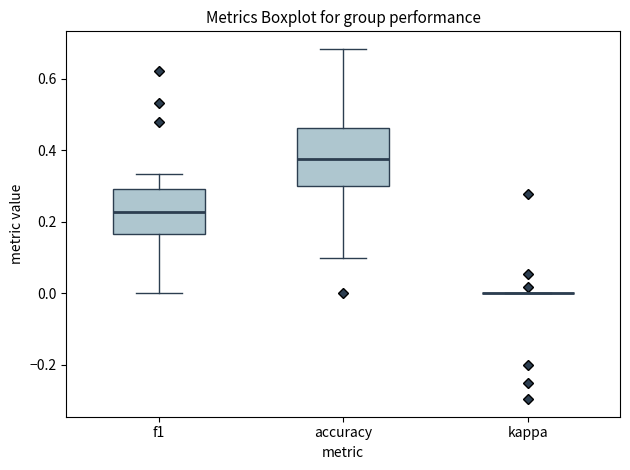

Reading left to right, transcribe this box plot: for each box, give where its median line is, the range the box spans, and where its two whiskers end, as read against the y-axis. The values are not printed on the chart, so give them approximately, as read against the axis.

f1: median 0.22, box 0.16 to 0.30, whiskers 0.00 to 0.34
accuracy: median 0.38, box 0.30 to 0.46, whiskers 0.10 to 0.68
kappa: box collapsed to a line at 0.00, whiskers 0.00 to 0.00